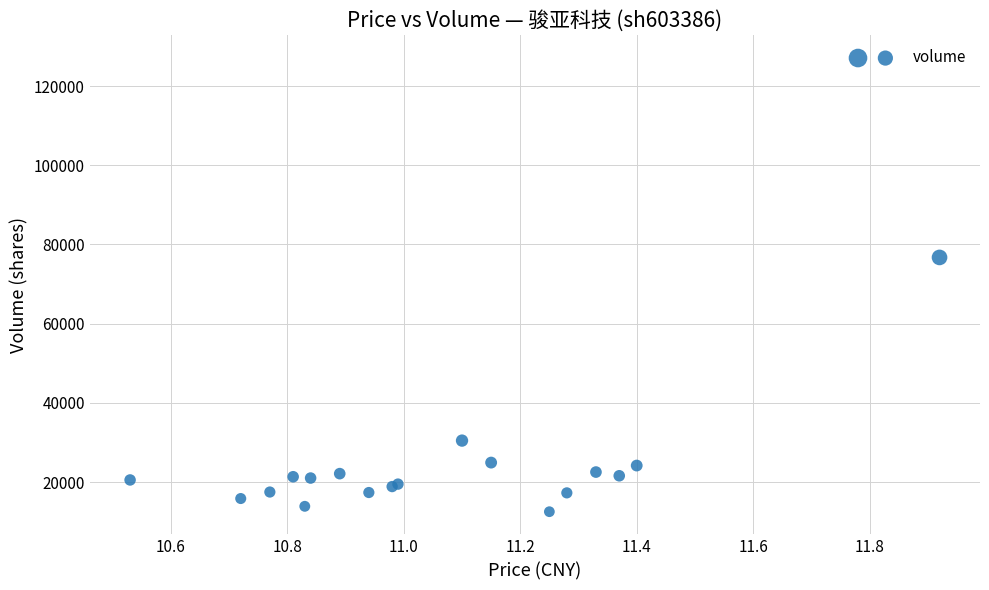

What Y value in the scatter plot is closest to 69796?

76724